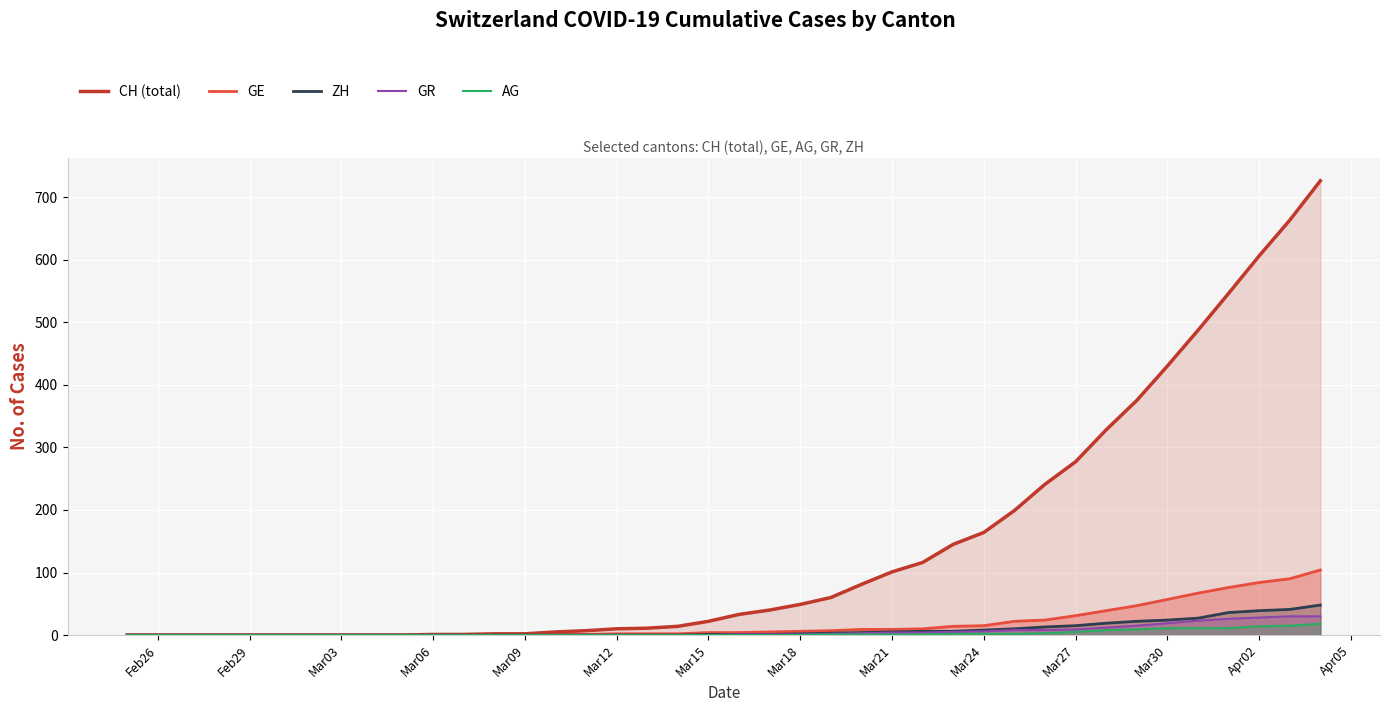

Count the number of categories in the chart.

40